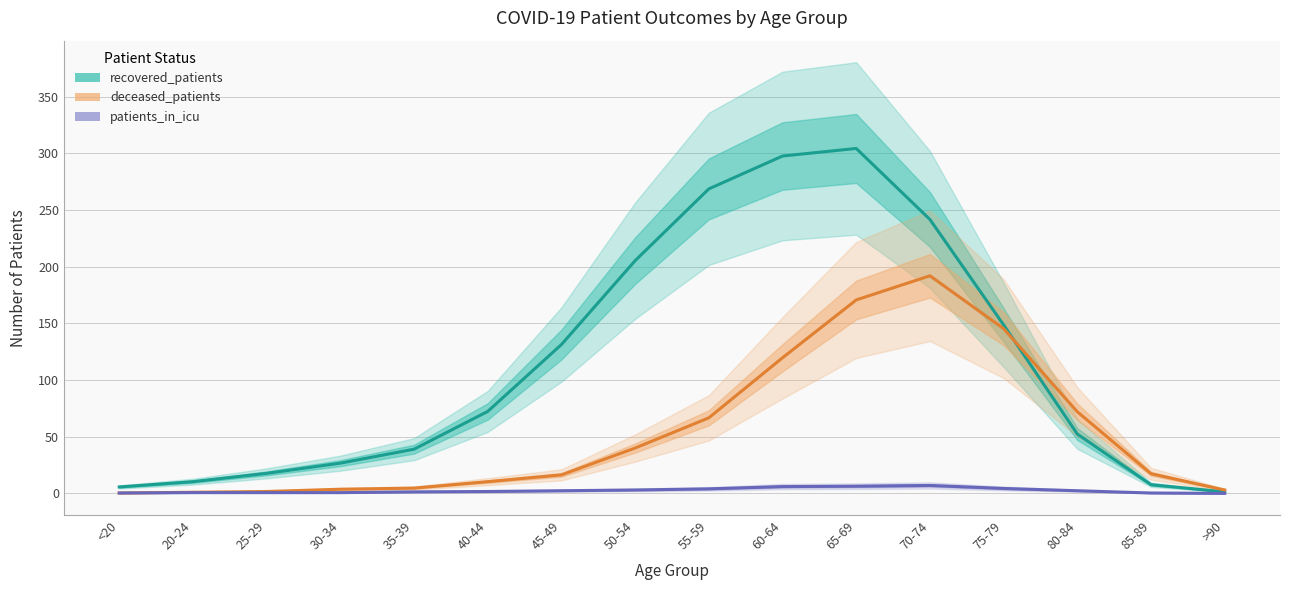

At how many categories does at least one series exceed 106?

7